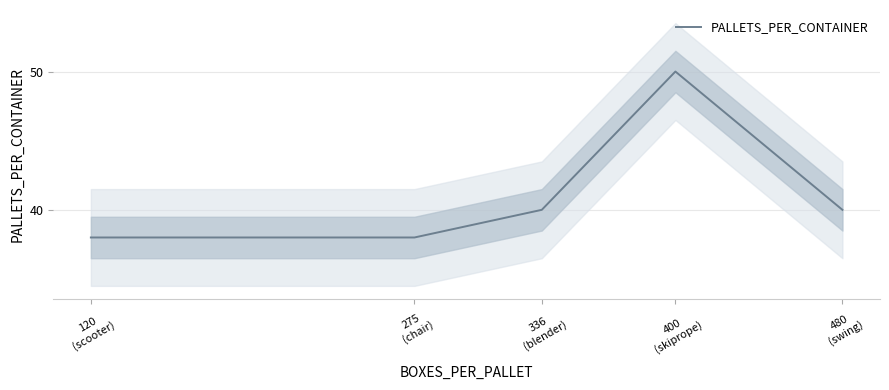

Which label corresponds to the largest value in the chart?

400
(skiprope)